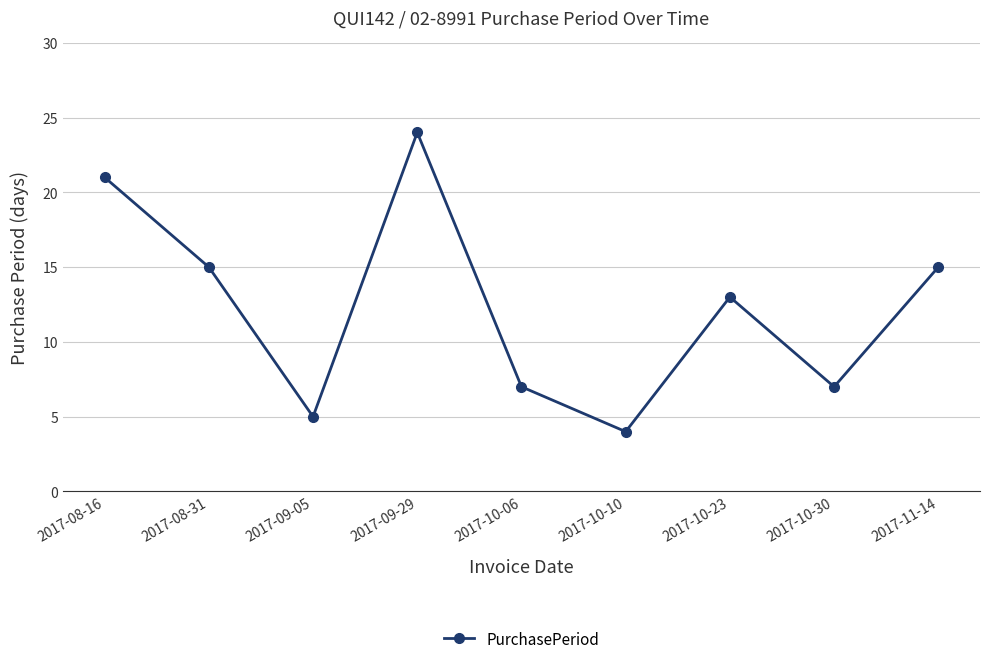

The chart shows a value of 27 at 2017-11-14. True or false?

False